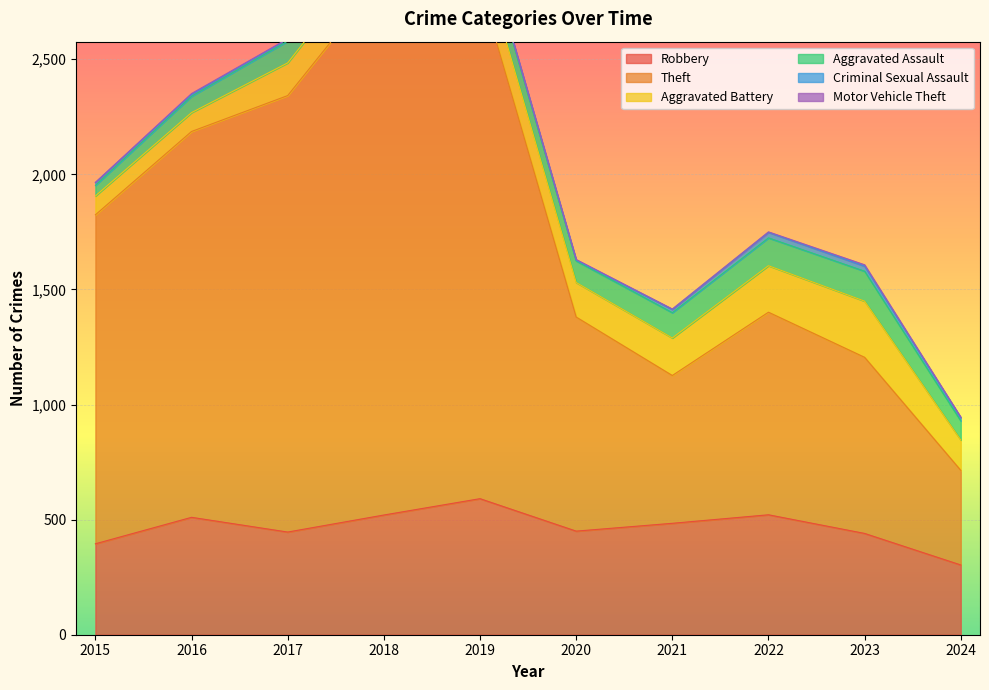

The value of Motor Vehicle Theft at 2022 is 2. True or false?

True